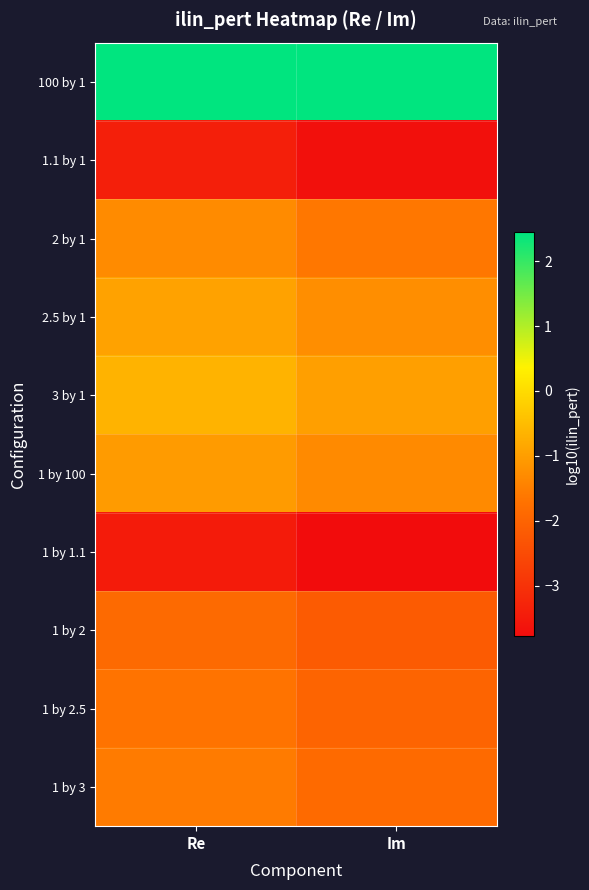

Reading left to right, list all the values displayed in this chart.

100 by 1: Re=2.4	Im=2.4
1.1 by 1: Re=-3.4	Im=-3.7
2 by 1: Re=-1.3	Im=-1.6
2.5 by 1: Re=-0.9	Im=-1.3
3 by 1: Re=-0.7	Im=-1.0
1 by 100: Re=-1.0	Im=-1.3
1 by 1.1: Re=-3.5	Im=-3.8
1 by 2: Re=-1.9	Im=-2.2
1 by 2.5: Re=-1.7	Im=-2.0
1 by 3: Re=-1.6	Im=-1.9